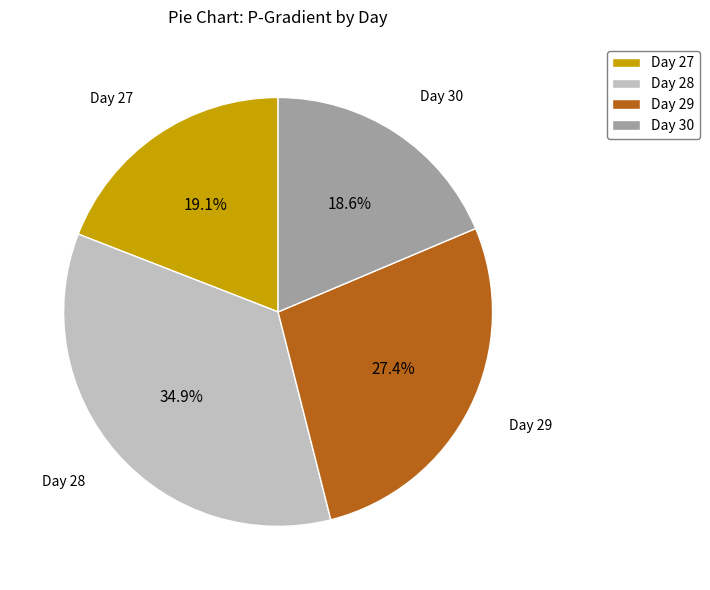

What is the largest slice in the pie chart?

Day 28